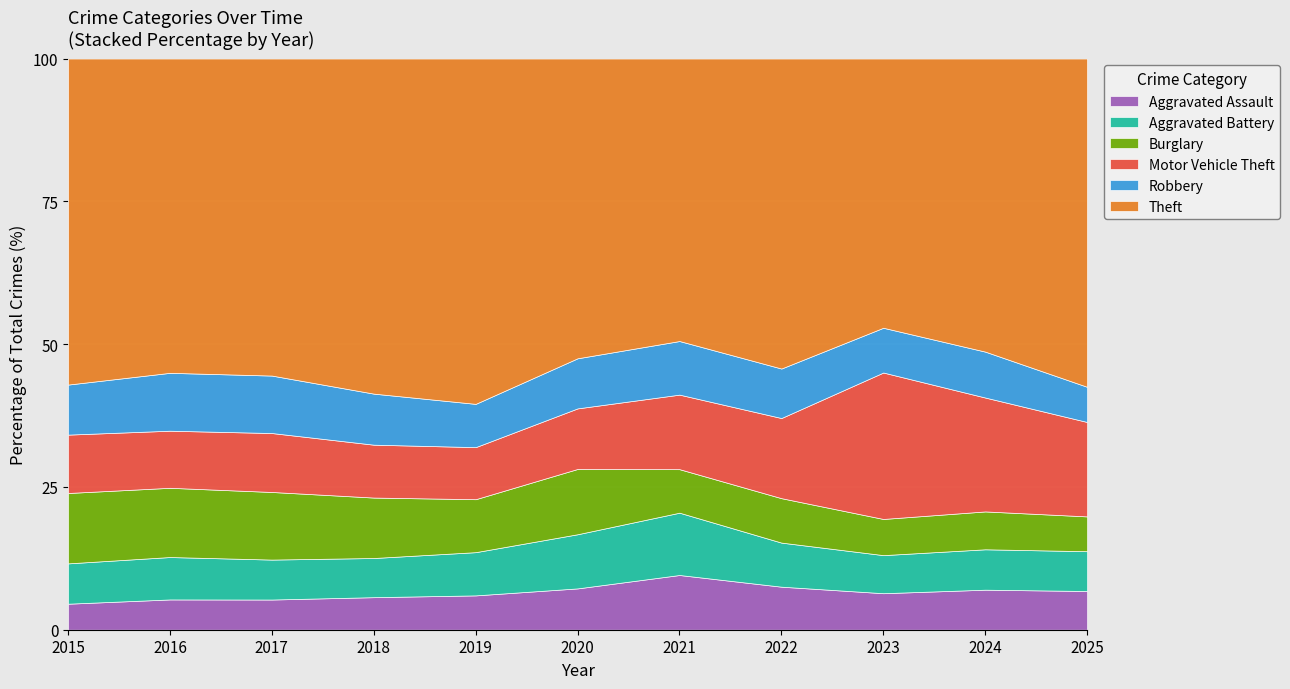

What is the highest value of the Aggravated Assault series?

9.6